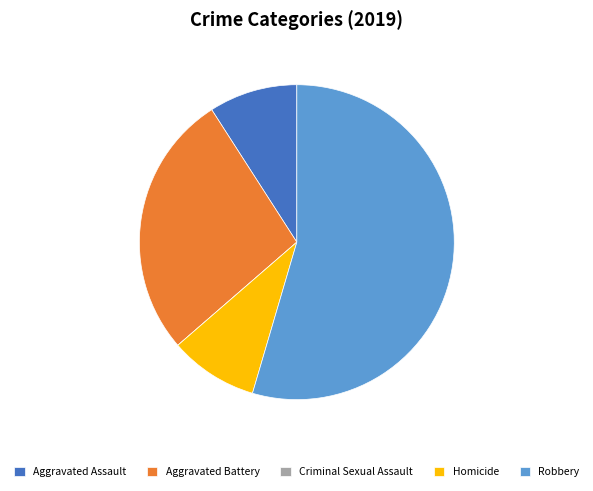

Which slice is the largest?

Robbery